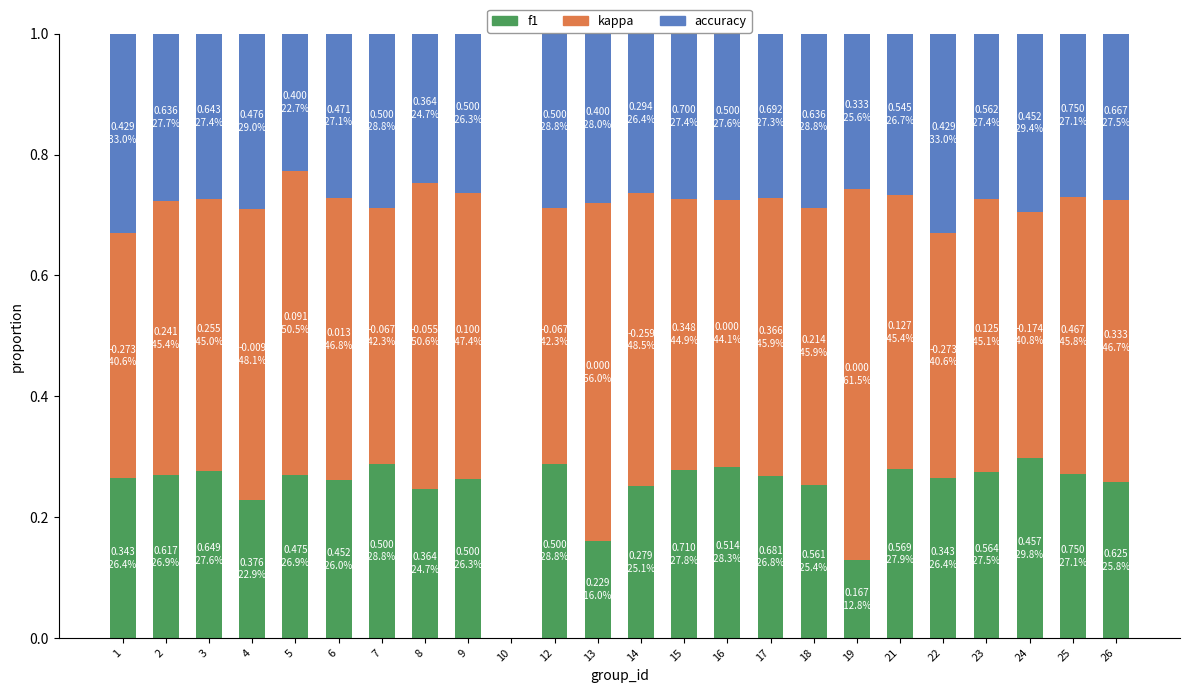

What is the total value across all series at 7?

1.0